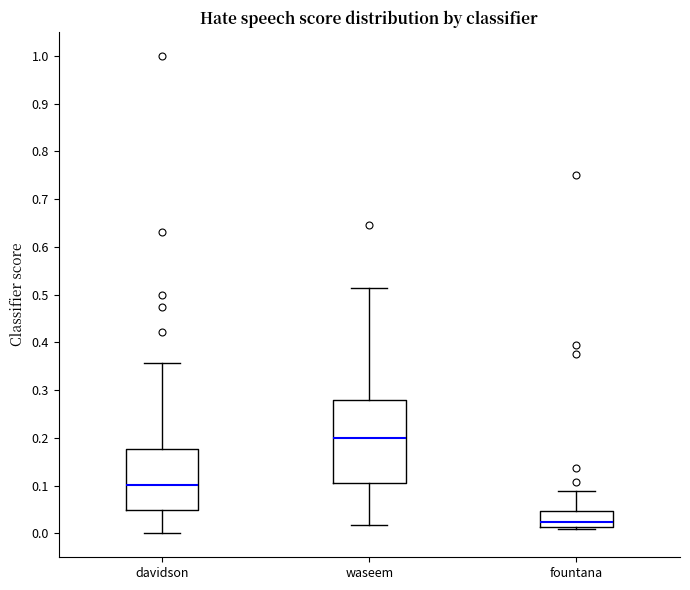

Reading left to right, read every box against the y-axis: the position of its median line, the range the box covers, and the ends of its whiskers. The values are not printed on the chart, so give them approximately, as read against the axis.

davidson: median 0.10, box 0.05 to 0.18, whiskers 0.00 to 0.36
waseem: median 0.20, box 0.10 to 0.28, whiskers 0.02 to 0.51
fountana: median 0.02, box 0.01 to 0.05, whiskers 0.01 (just below the box's lower edge) to 0.09